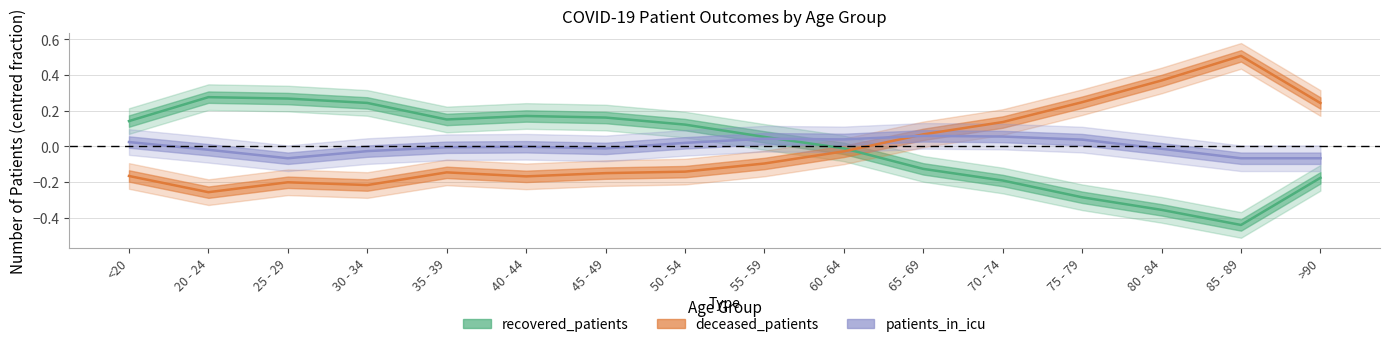

What is the label of the 11th point from the left?

65 - 69